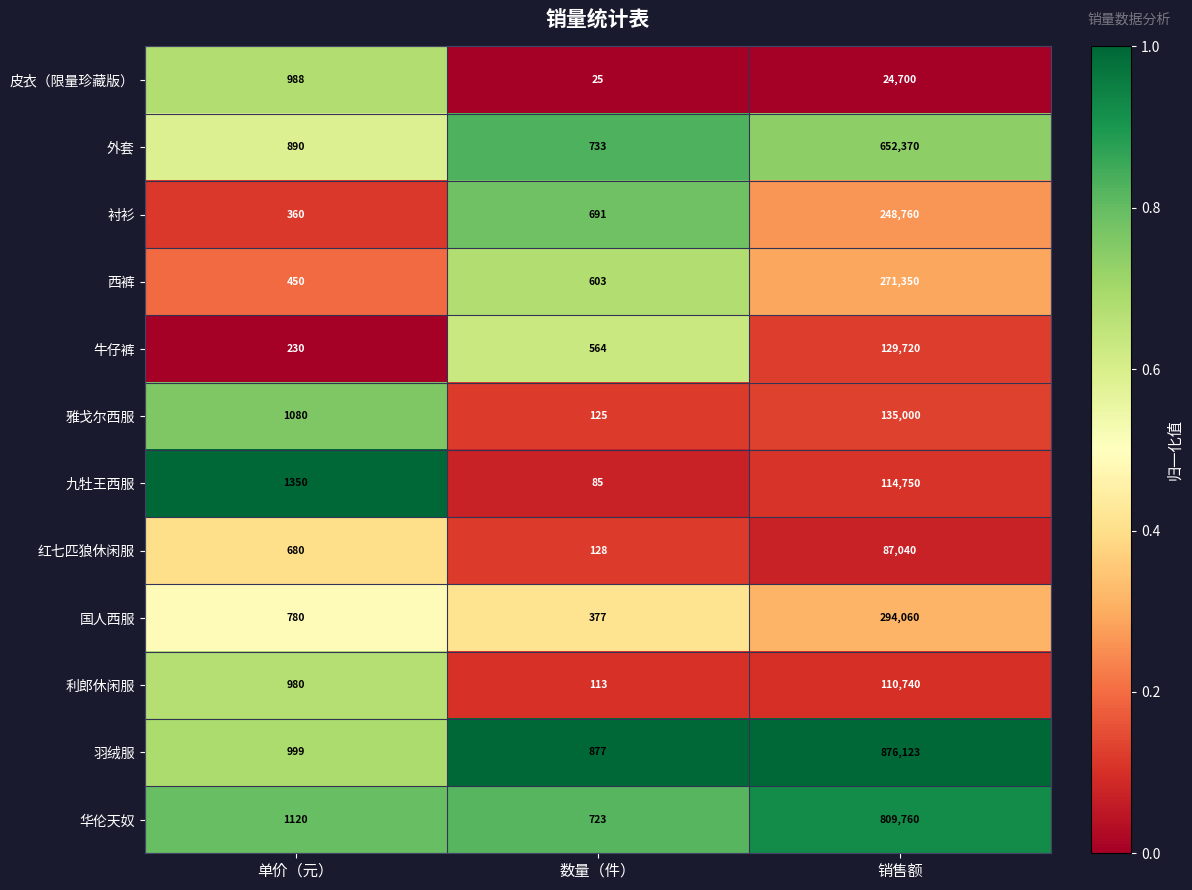

What is the total value across all series at 单价（元）?

9907